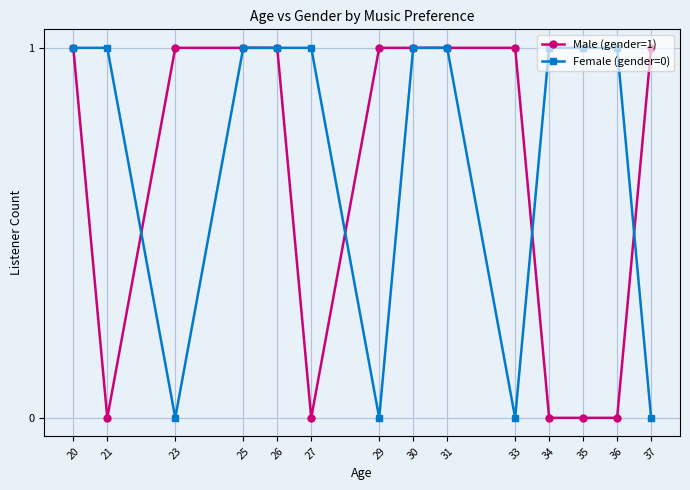

What is the total value across all series at 36?

1